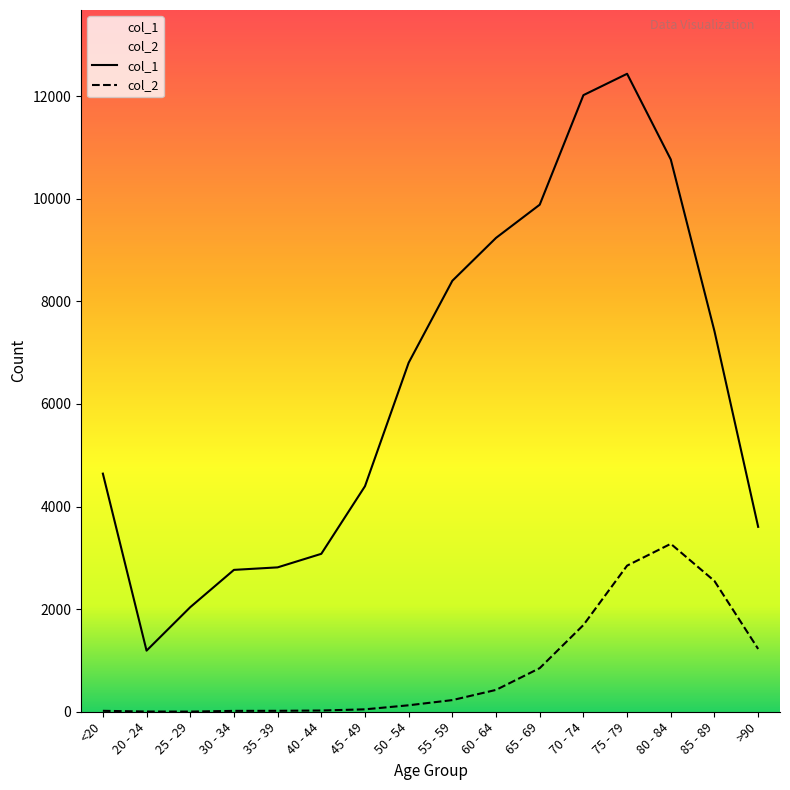

At which label does col_1 first exceed 6803?

55 - 59